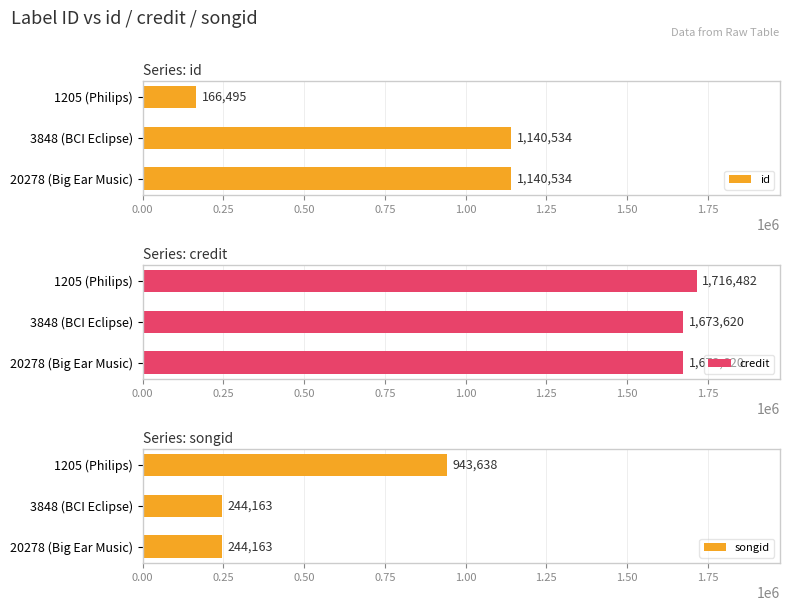

Read the credit value at 20278 (Big Ear Music).

1673620